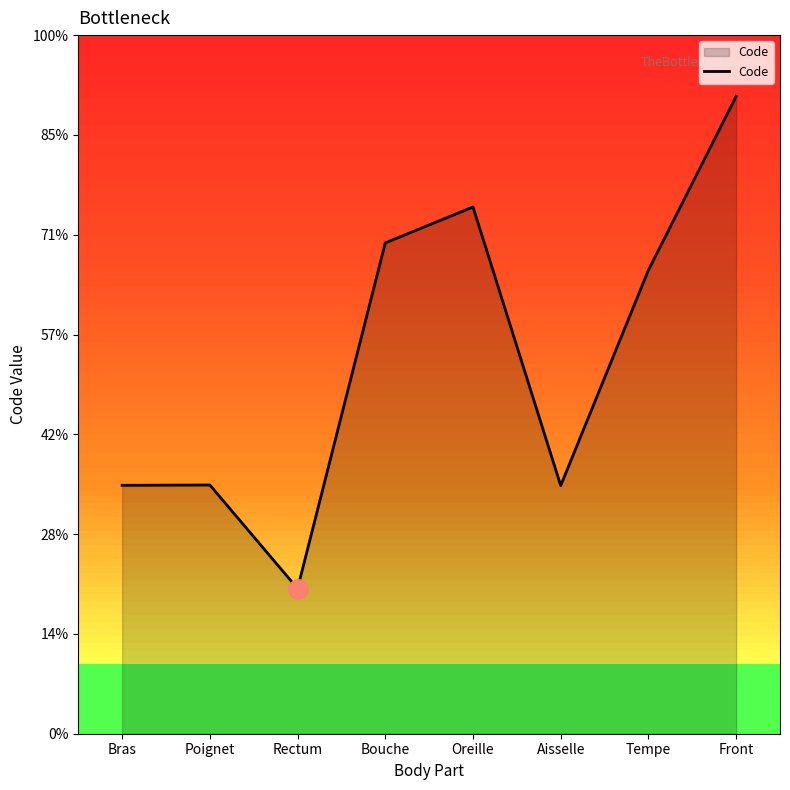

How many interior local peaks (higher than both neighbors) does the data have?

2